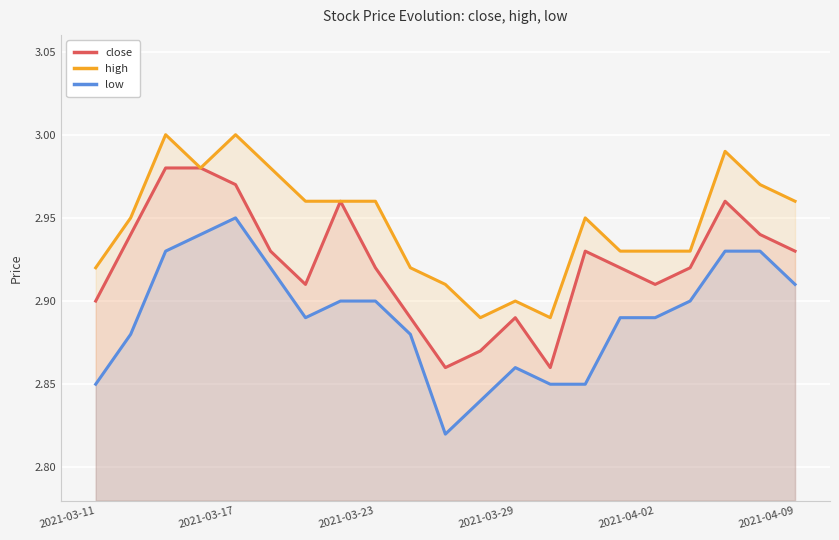

What are all the series names shown in the legend?

close, high, low